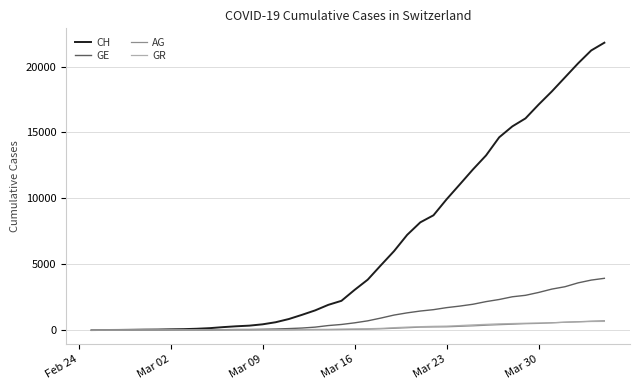

Which series has the largest range (max minus min)?

CH